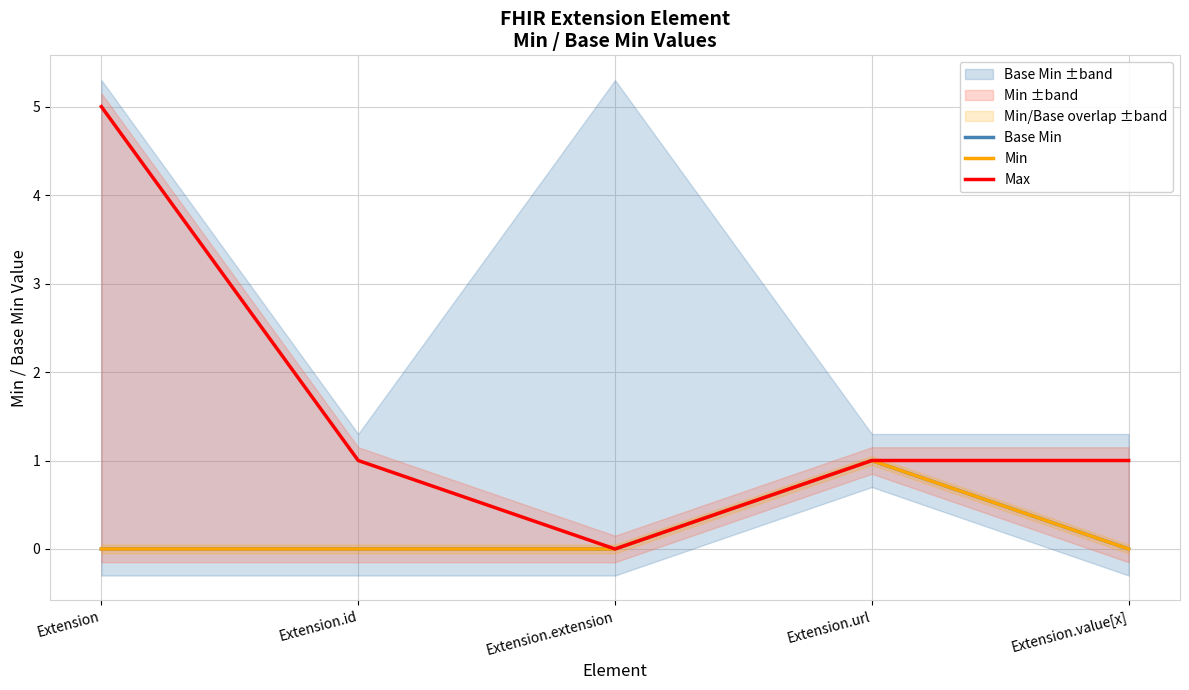

Between Extension and Extension.extension, which is larger?

Extension